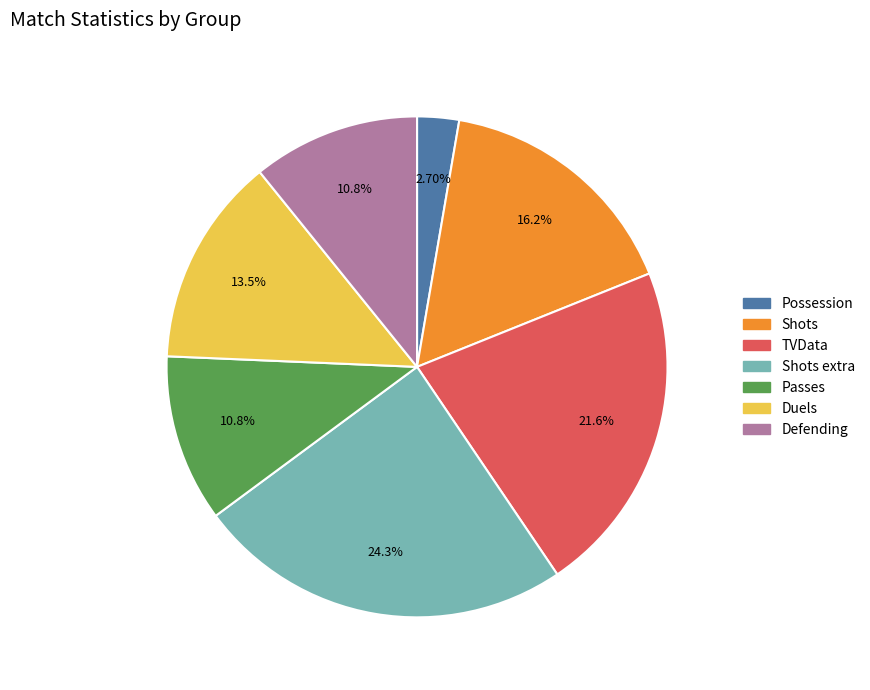

Is there a majority slice in this chart?

No